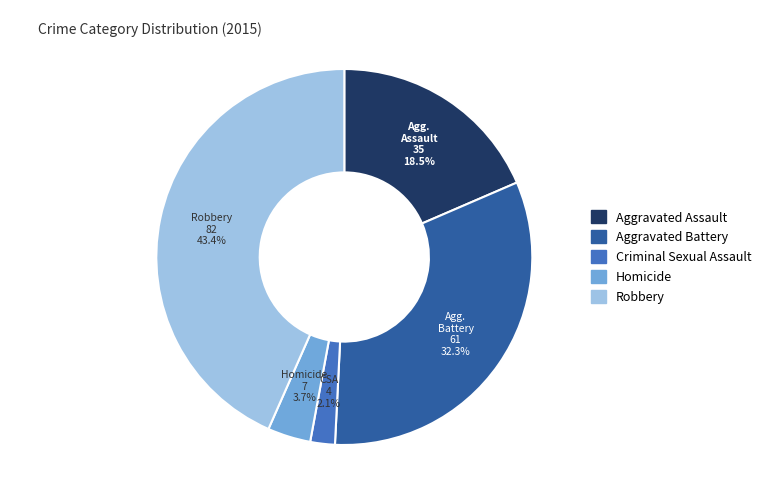

Which category has the biggest portion of the pie?

Robbery